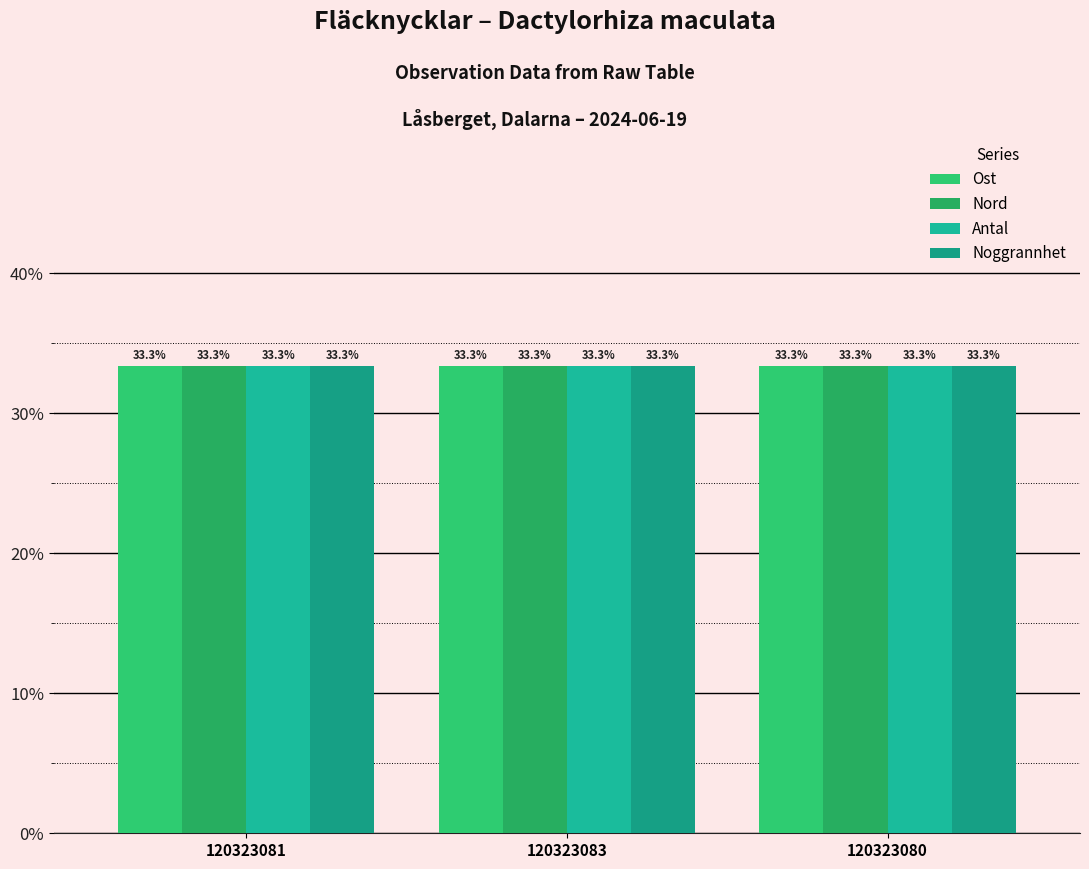

Rank the series at 120323083 from lowest to highest value.

Ost, Antal, Noggrannhet, Nord